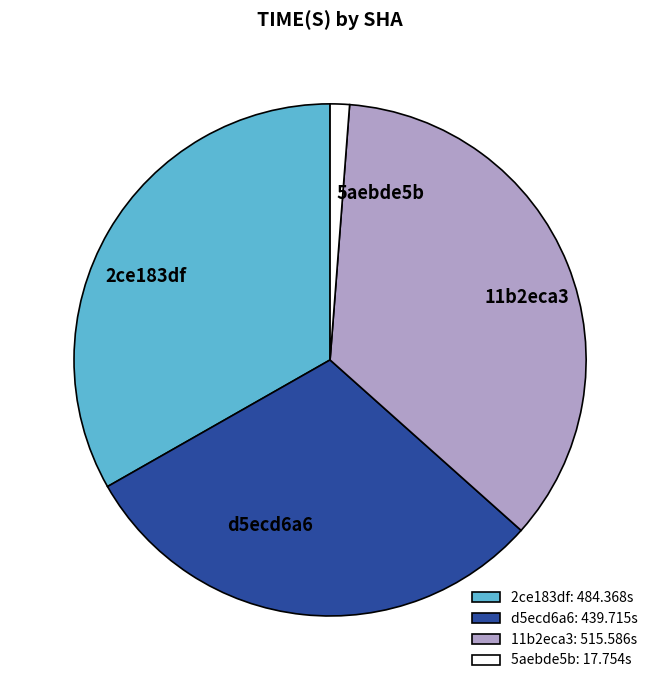

Does 11b2eca3 represent more than half of the total?

No